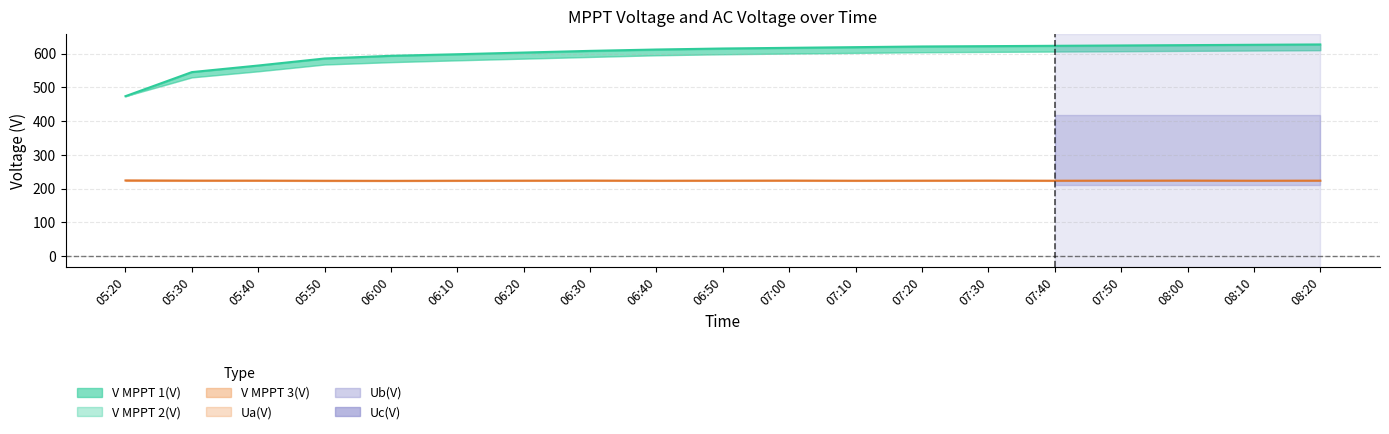

What is the total value across all series at 07:50?

847.7